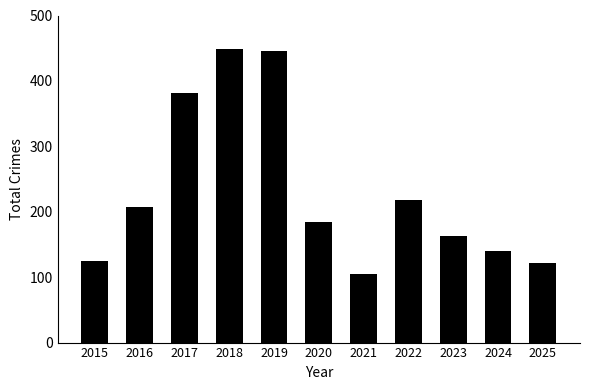

What is the sum of the values at 2016 and 2017?

590